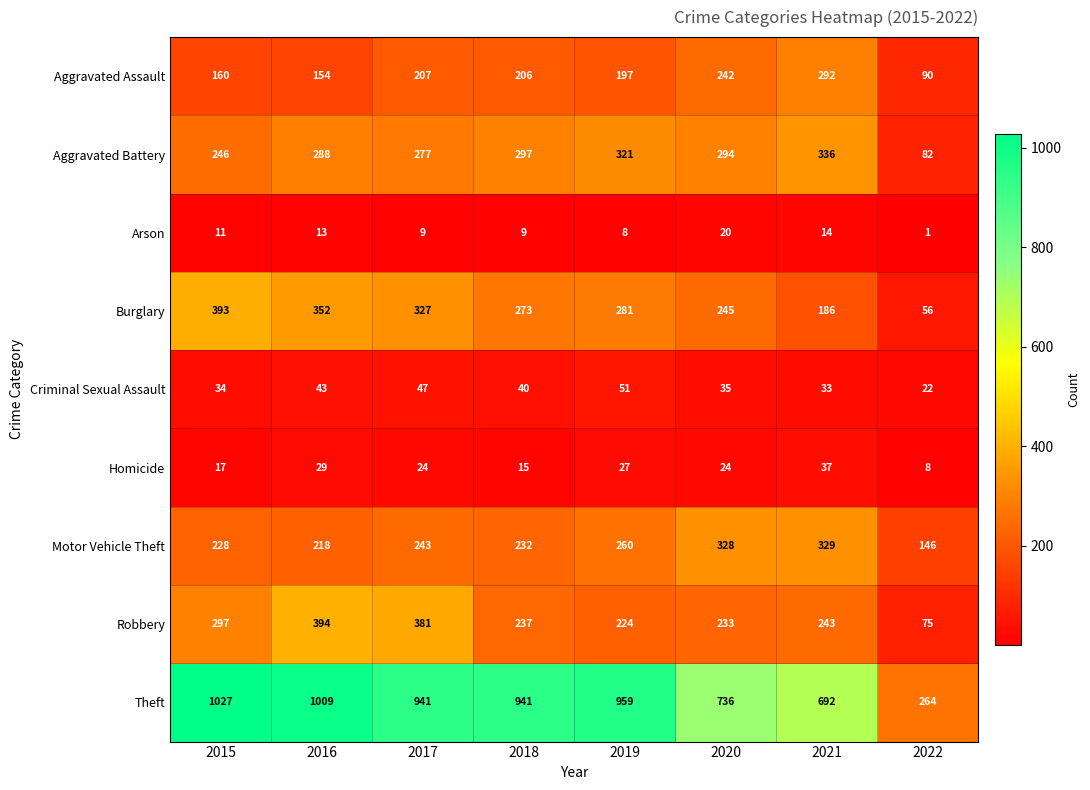

What value does the Homicide series have at 2016?

29